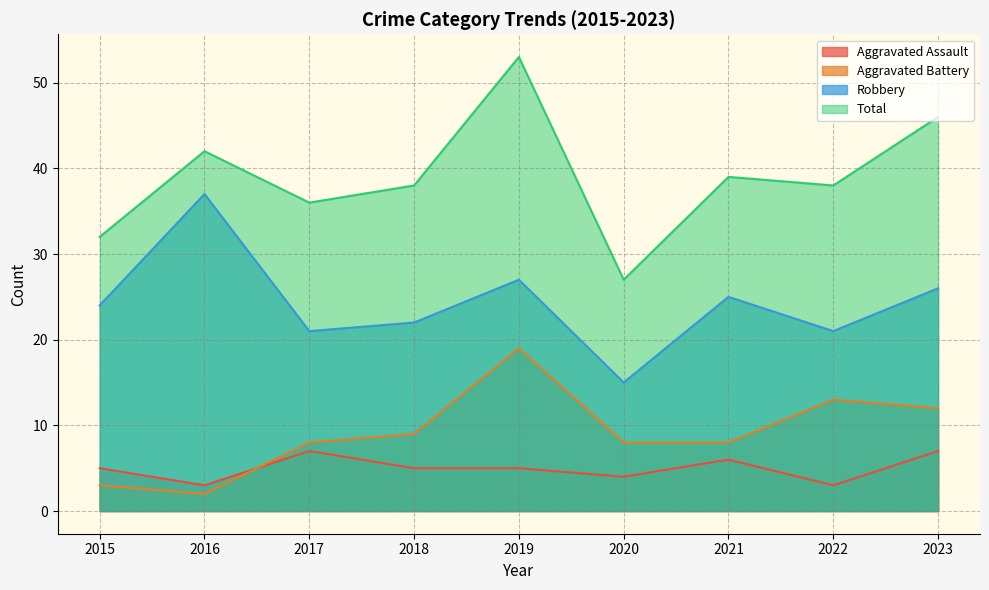

Reading left to right, list all the values displayed in this chart.

Aggravated Assault: 5	3	7	5	5	4	6	3	7
Aggravated Battery: 3	2	8	9	19	8	8	13	12
Robbery: 24	37	21	22	27	15	25	21	26
Total: 32	42	36	38	53	27	39	38	46